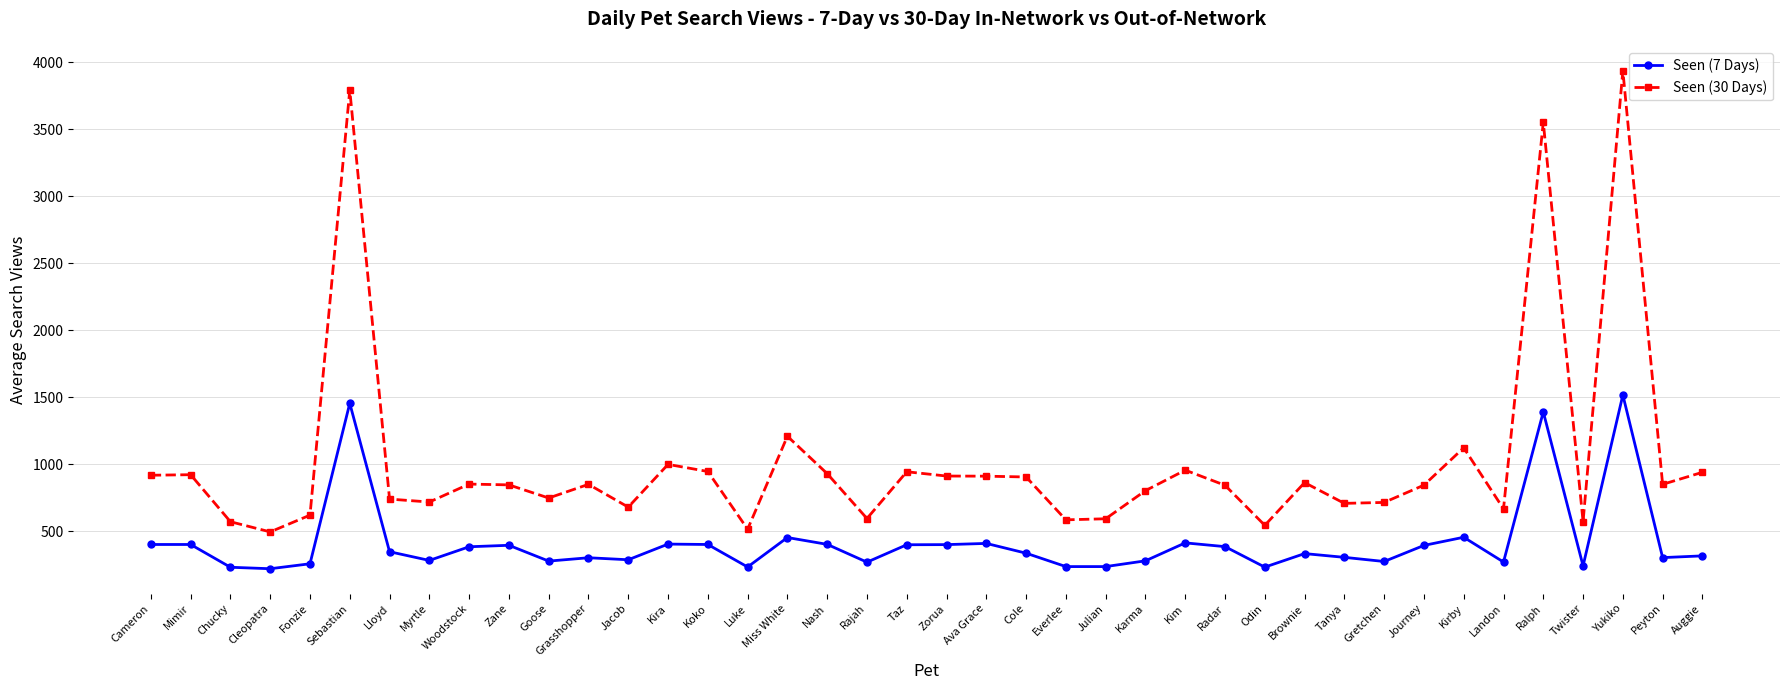

True or false: Seen (7 Days) and Seen (30 Days) intersect in this chart.

False